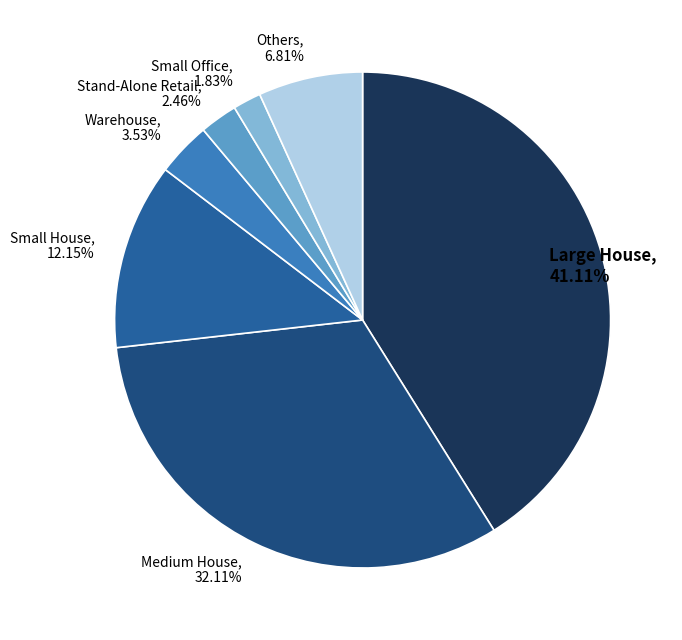

How many segments does this pie chart have?

7